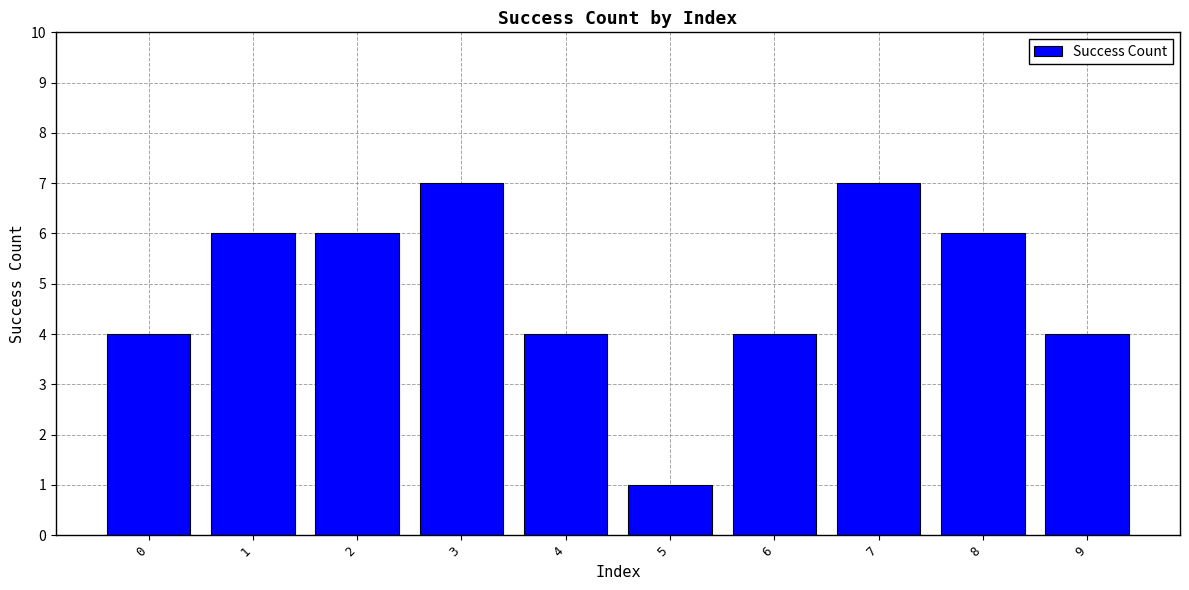

Reading left to right, list all the values displayed in this chart.

0=4	1=6	2=6	3=7	4=4	5=1	6=4	7=7	8=6	9=4